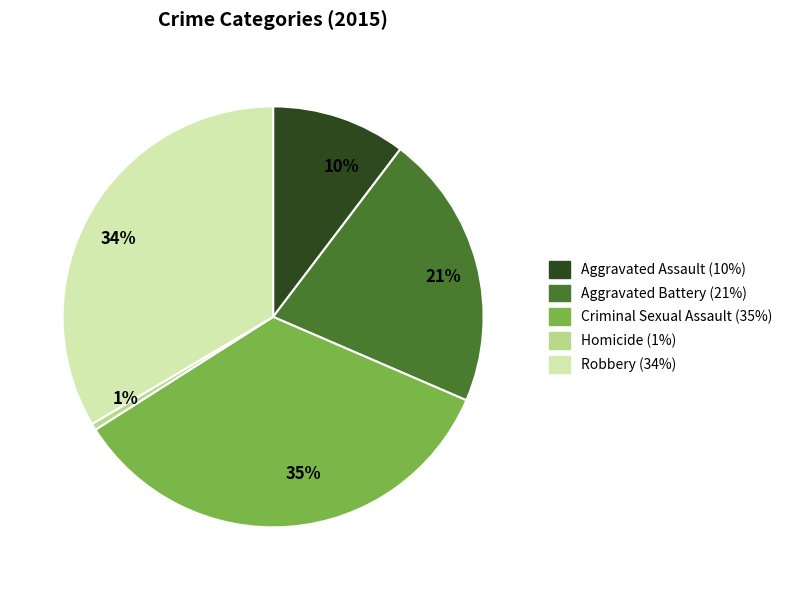

To the nearest percent, what is the difference between the largest and smallest slice percentages?

34%